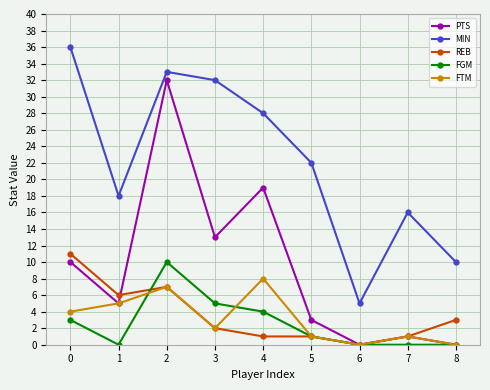

Reading right to left, list all the values displayed in this chart.

PTS: 0	1	0	3	19	13	32	5	10
MIN: 10	16	5	22	28	32	33	18	36
REB: 3	1	0	1	1	2	7	6	11
FGM: 0	0	0	1	4	5	10	0	3
FTM: 0	1	0	1	8	2	7	5	4